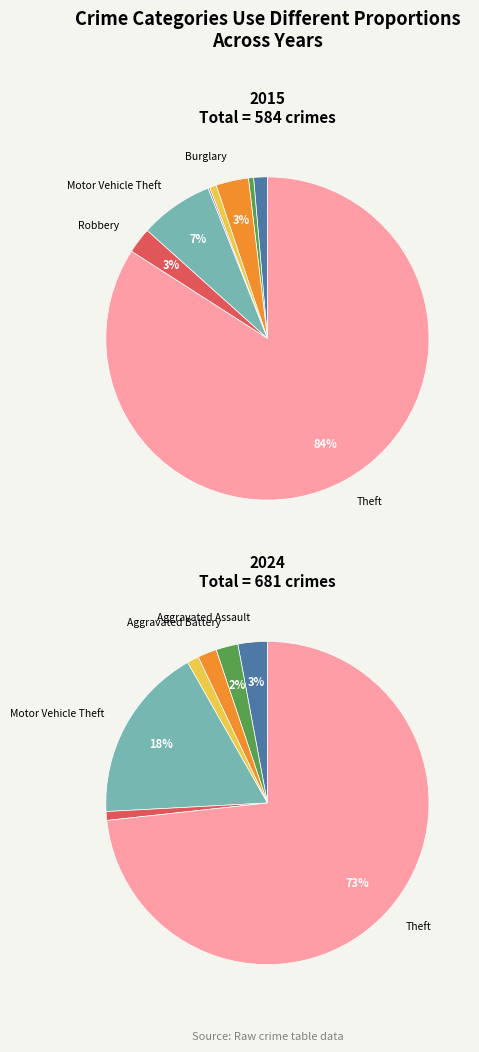

True or false: 2 accounts for 0% of the total.

True